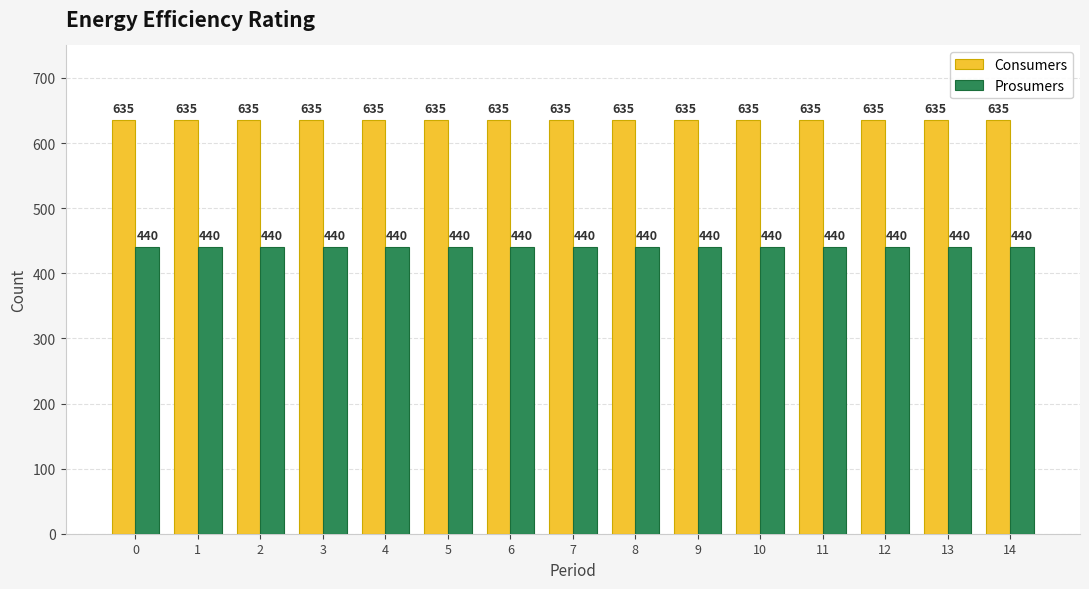

How many bars are there in each group?

2